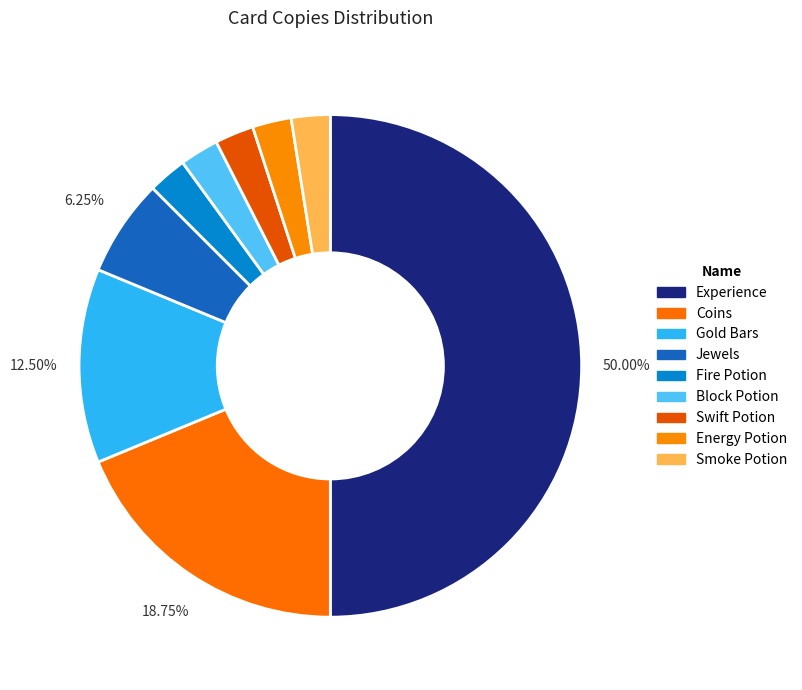

How many slices are in this pie chart?

9